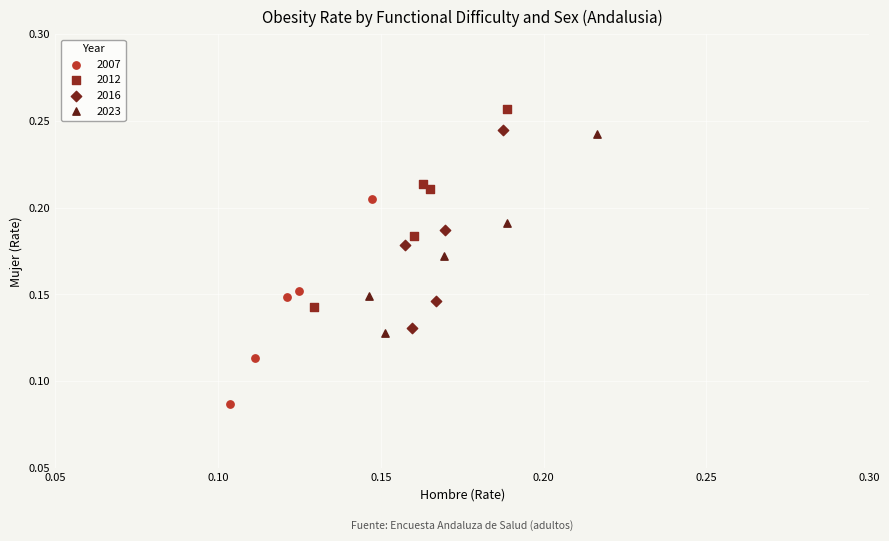

Which series contains the highest Y value?

2012